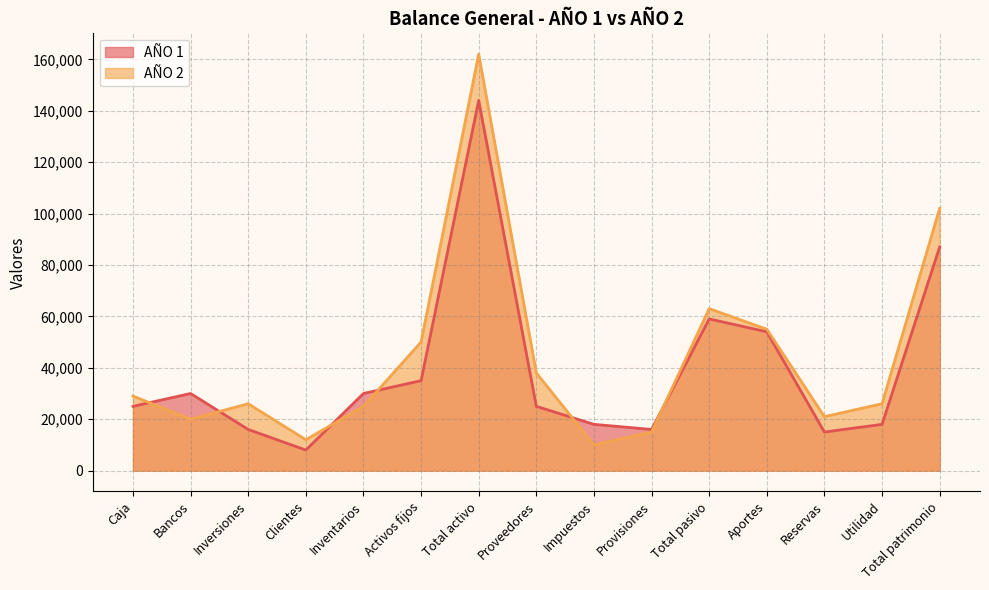

The value of AÑO 2 at Reservas is 21000. True or false?

True